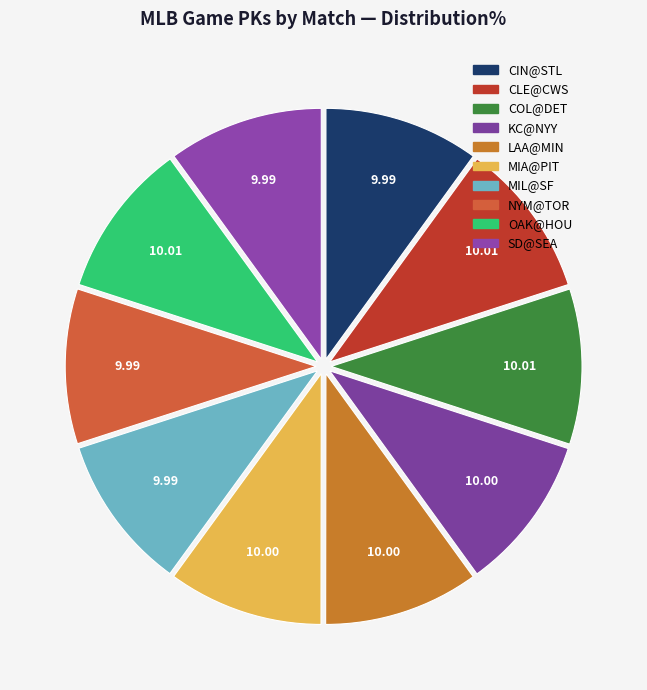

How many slices are in this pie chart?

10